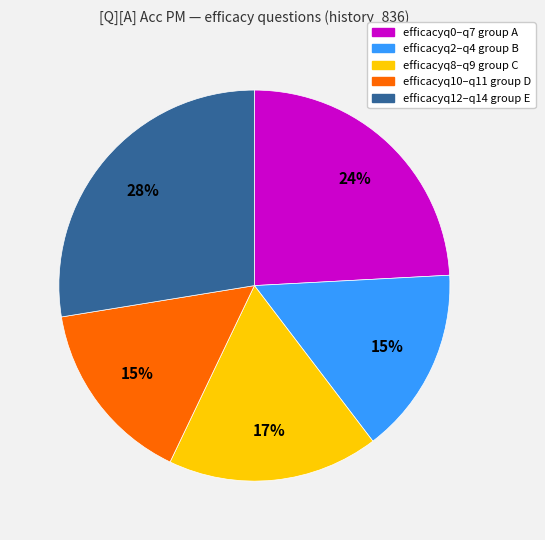

To the nearest percent, what is the average slice percentage?

20%